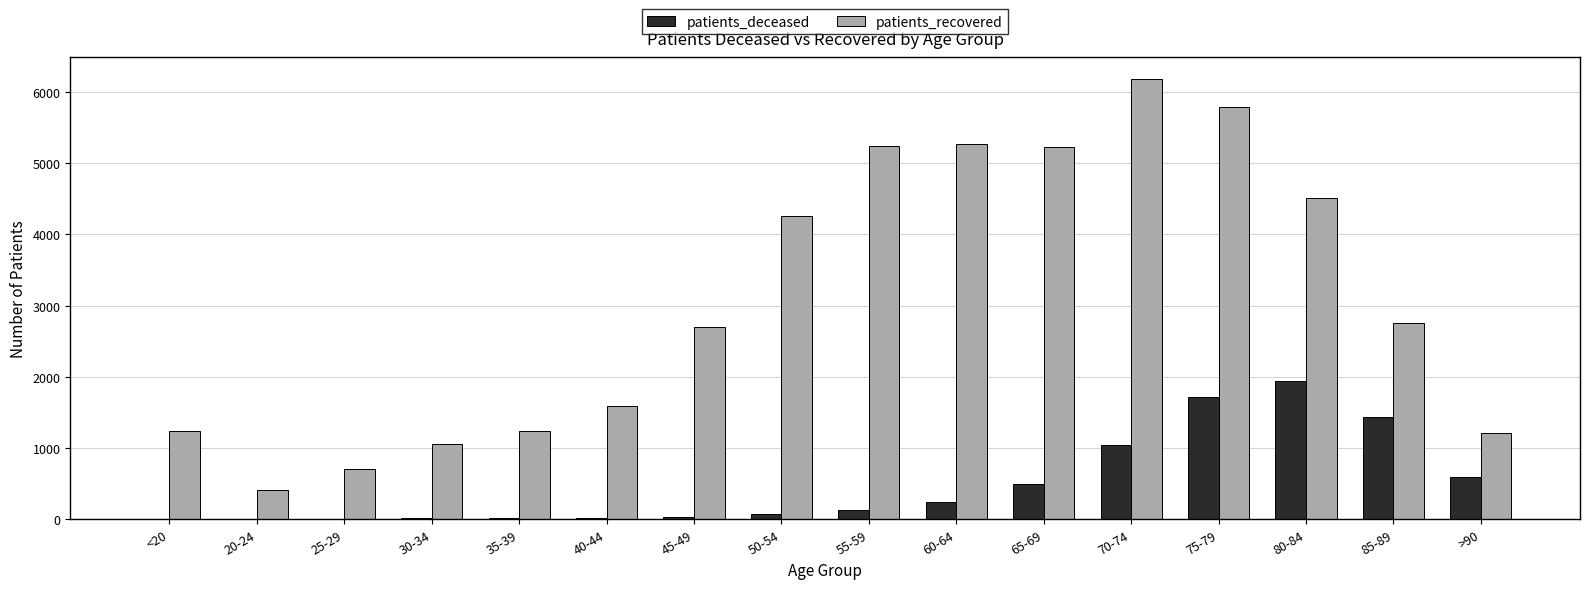

What are all the series names shown in the legend?

patients_deceased, patients_recovered